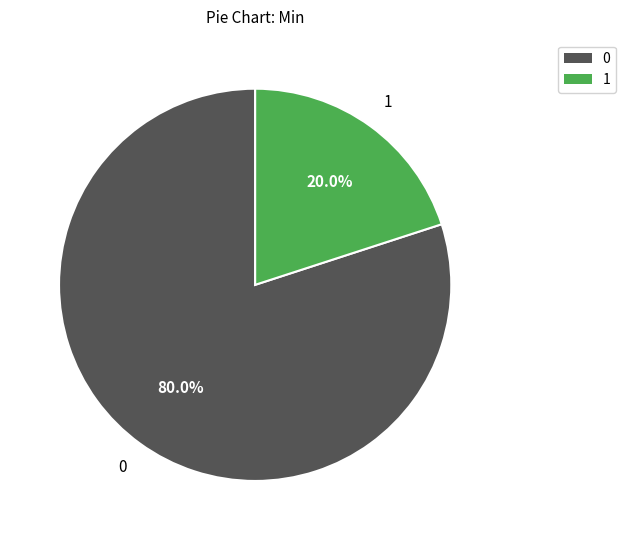

Is there any slice that represents more than half of the pie?

Yes